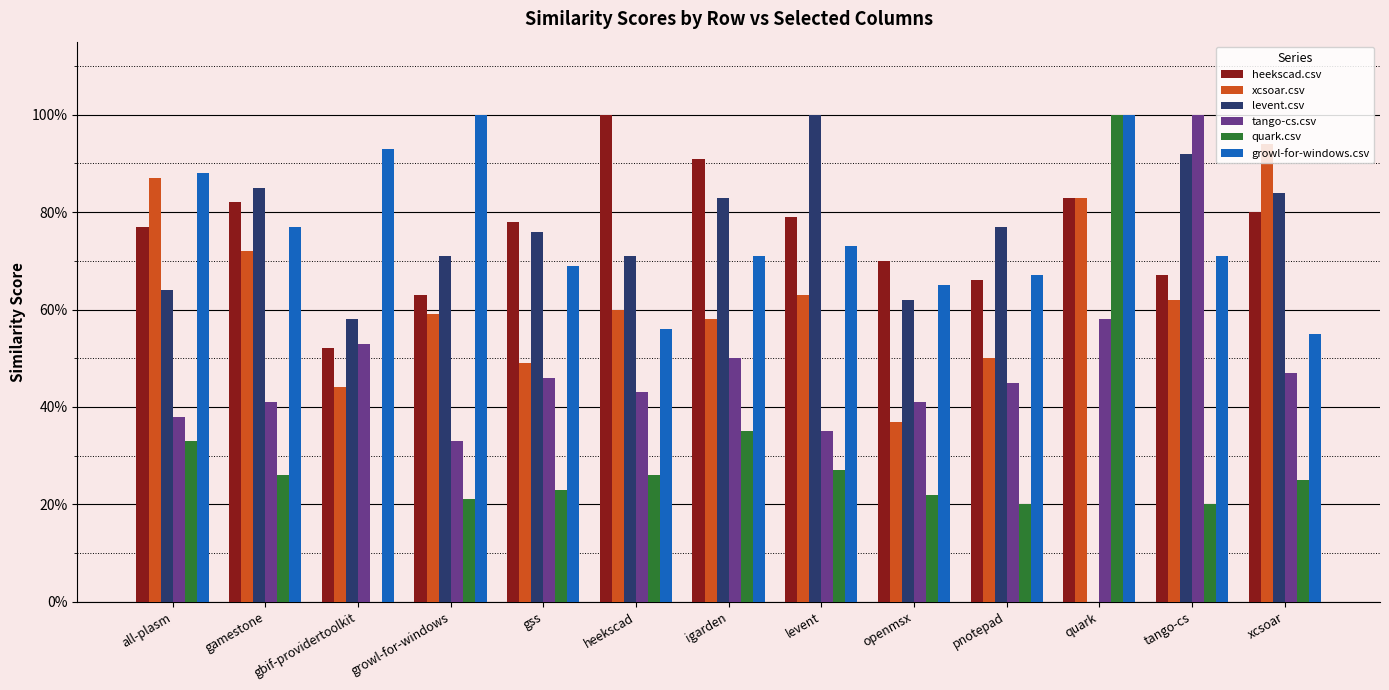

True or false: growl-for-windows.csv has a value of 0.2 at levent.

False